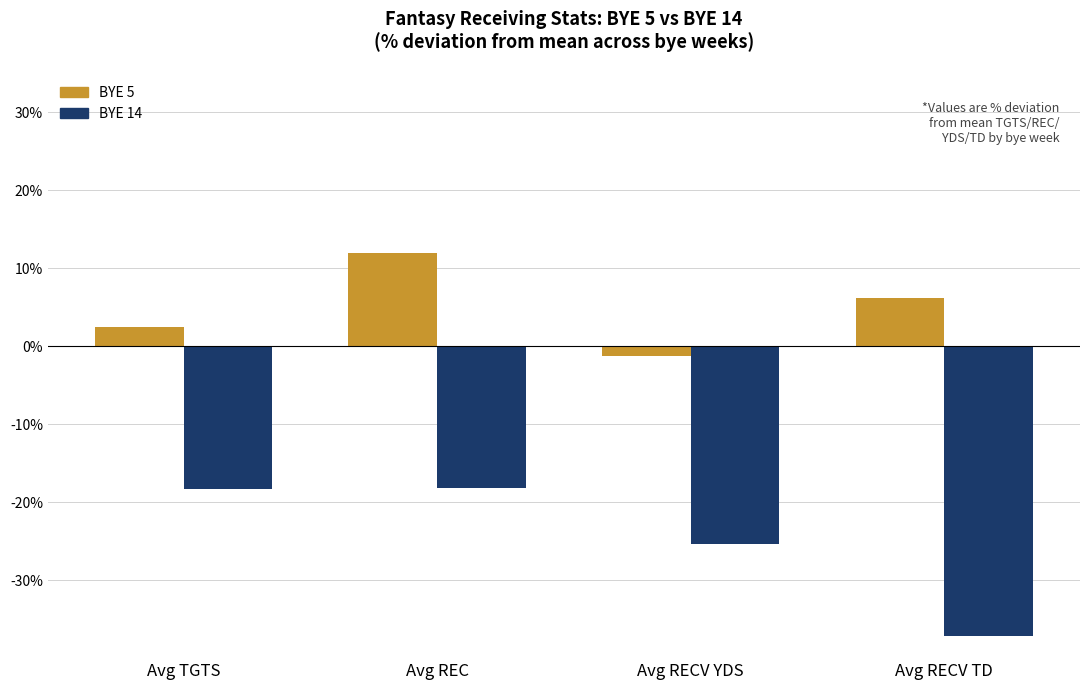

What is the label of the 4th bar from the right?

Avg TGTS